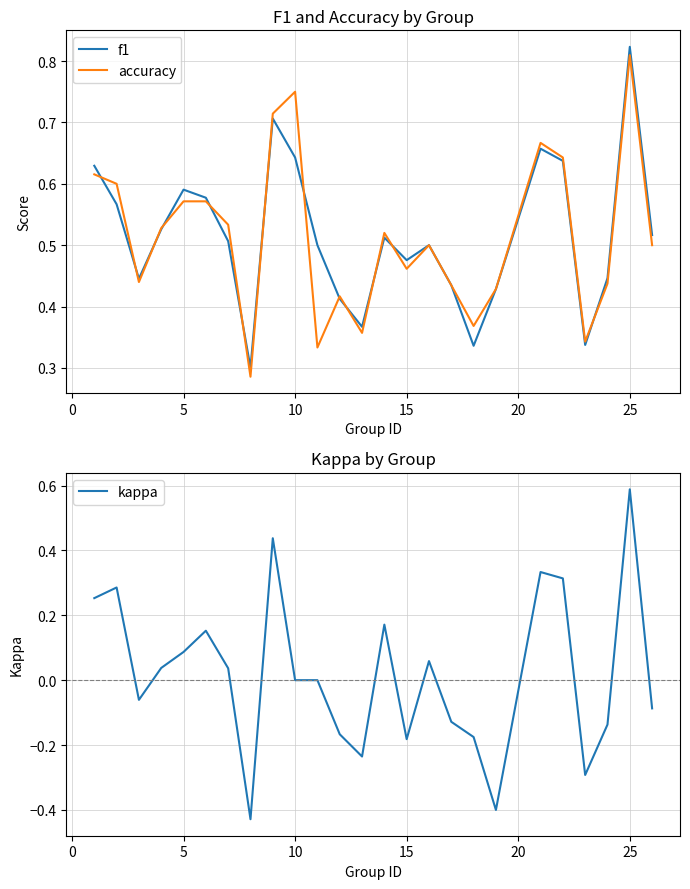

How many lines are shown in the chart?

3